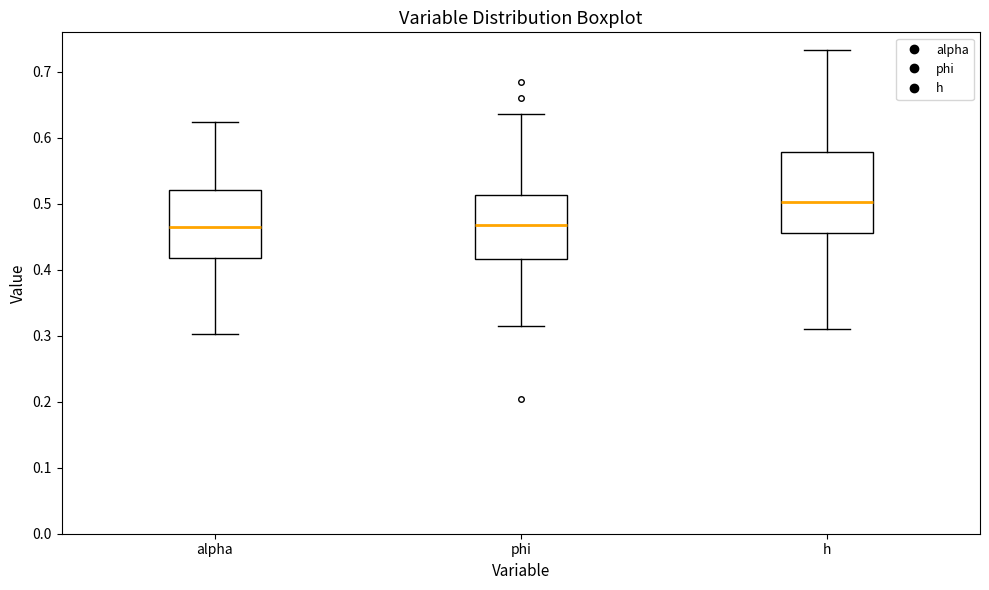

Reading left to right, read every box against the y-axis: the position of its median line, the range the box covers, and the ends of its whiskers. The values are not printed on the chart, so give them approximately, as read against the axis.

alpha: median 0.46, box 0.42 to 0.52, whiskers 0.30 to 0.62
phi: median 0.47, box 0.42 to 0.51, whiskers 0.32 to 0.64
h: median 0.50, box 0.46 to 0.58, whiskers 0.31 to 0.73